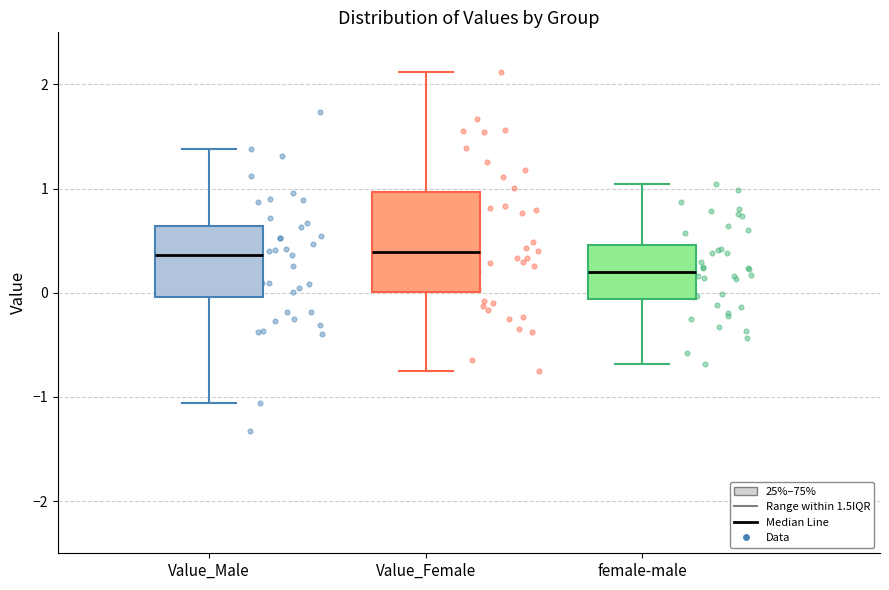

Where does the upper whisker of the box for Value_Male end on the y-axis? The values are not printed on the chart, so give them approximately, as read against the axis.

1.4